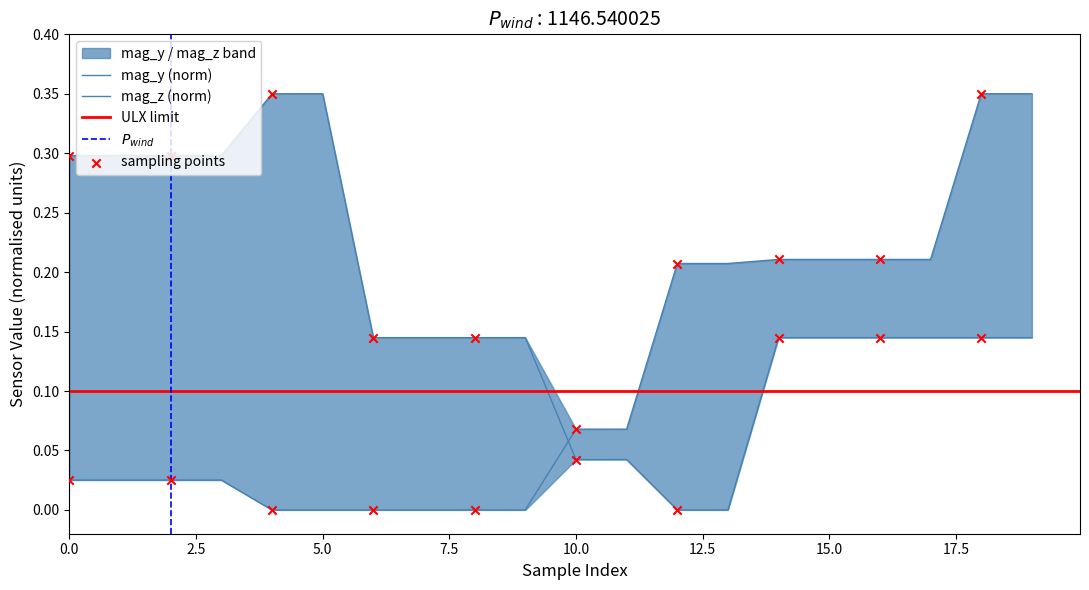

Which series has the largest Y range (max minus min)?

mag_y